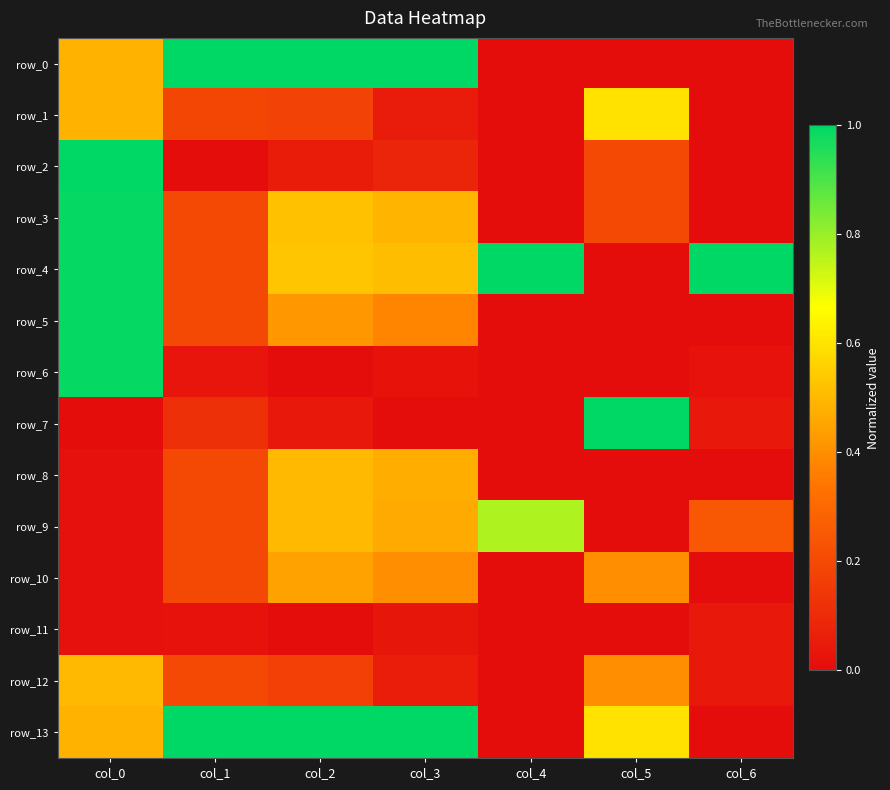

List the labels in order of row_0 value, smallest first.

col_4, col_5, col_6, col_0, col_1, col_2, col_3